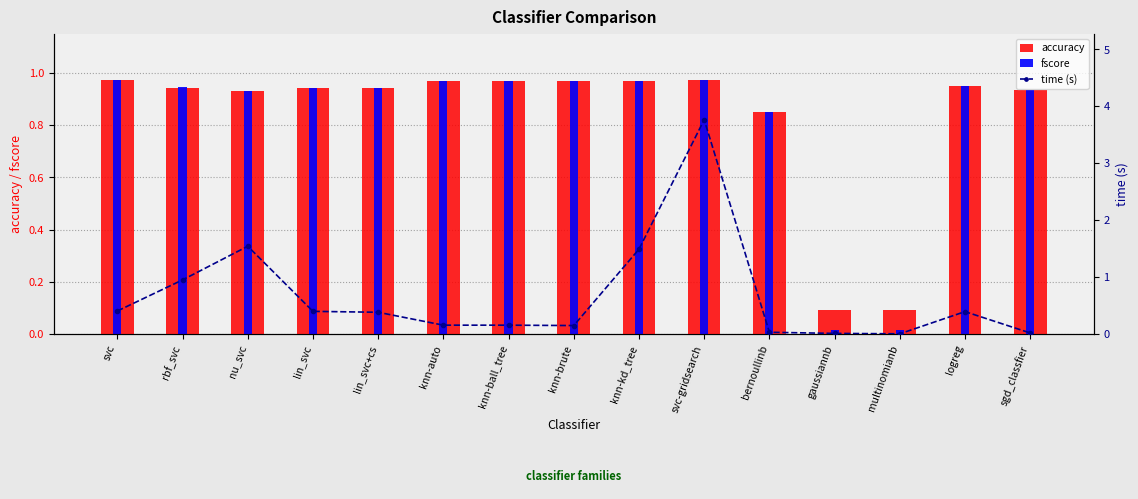

At how many categories does at least one series exceed 3?

1